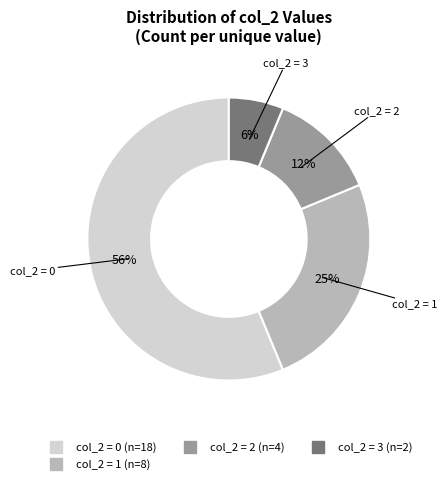

To the nearest percent, what is the average slice percentage?

25%